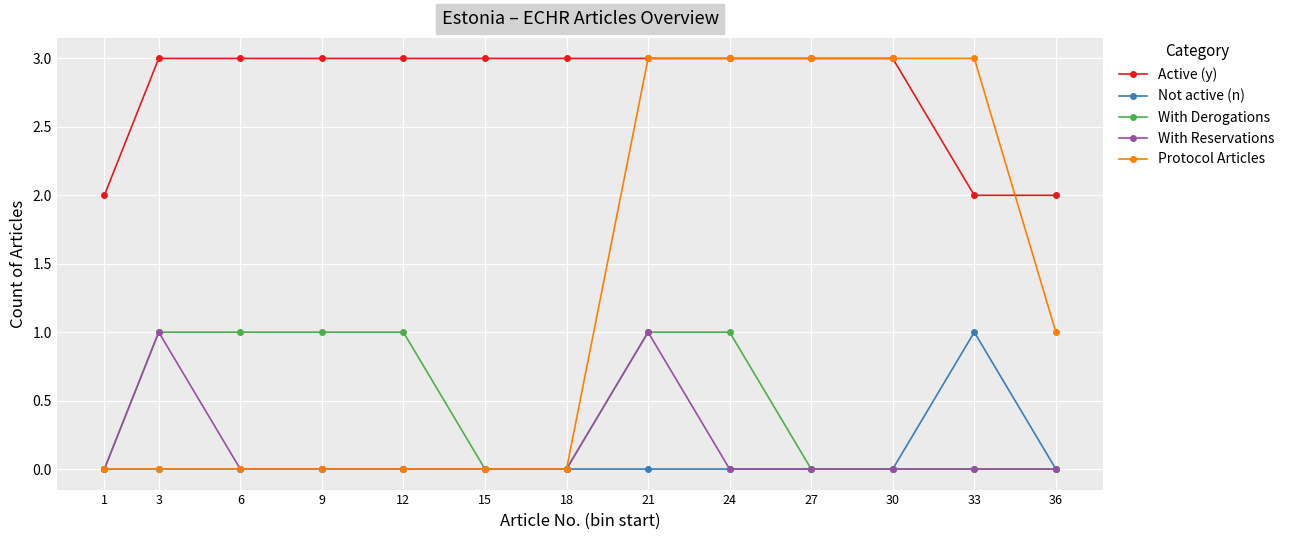

What is the maximum value shown in the chart?

3